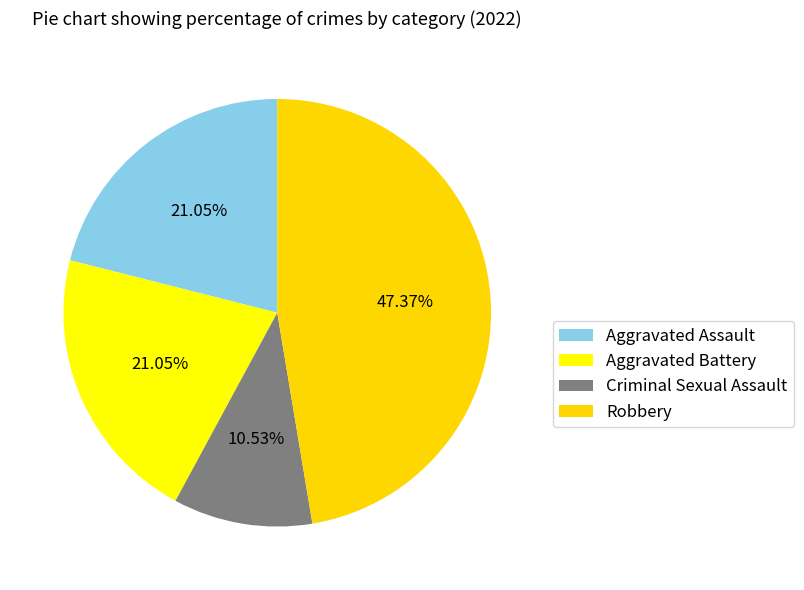

What portion of the pie excludes Aggravated Assault?

78.9%